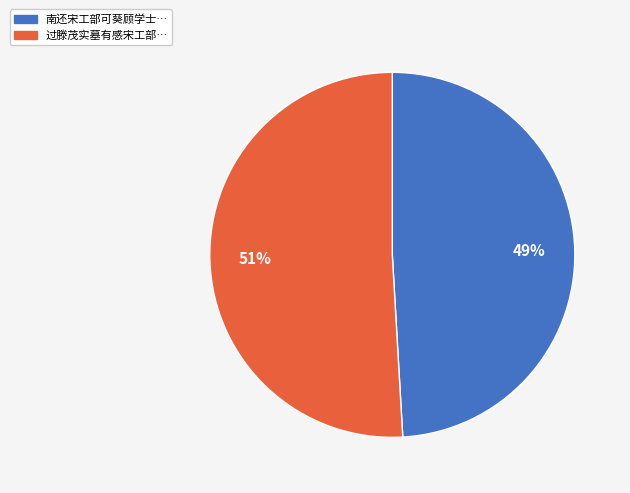

Is there any slice that represents more than half of the pie?

Yes